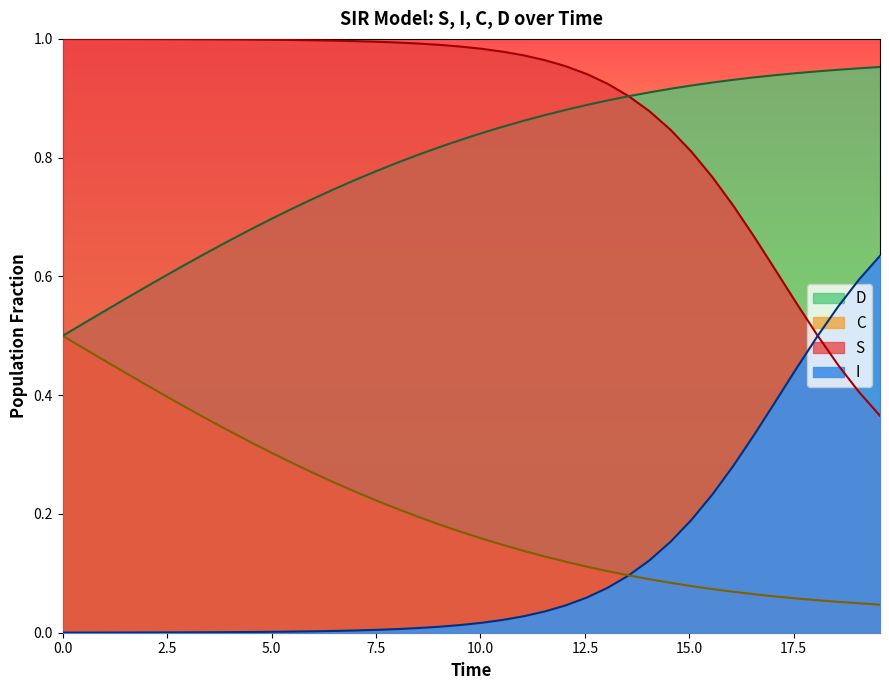

Which series has the largest range (max minus min)?

I